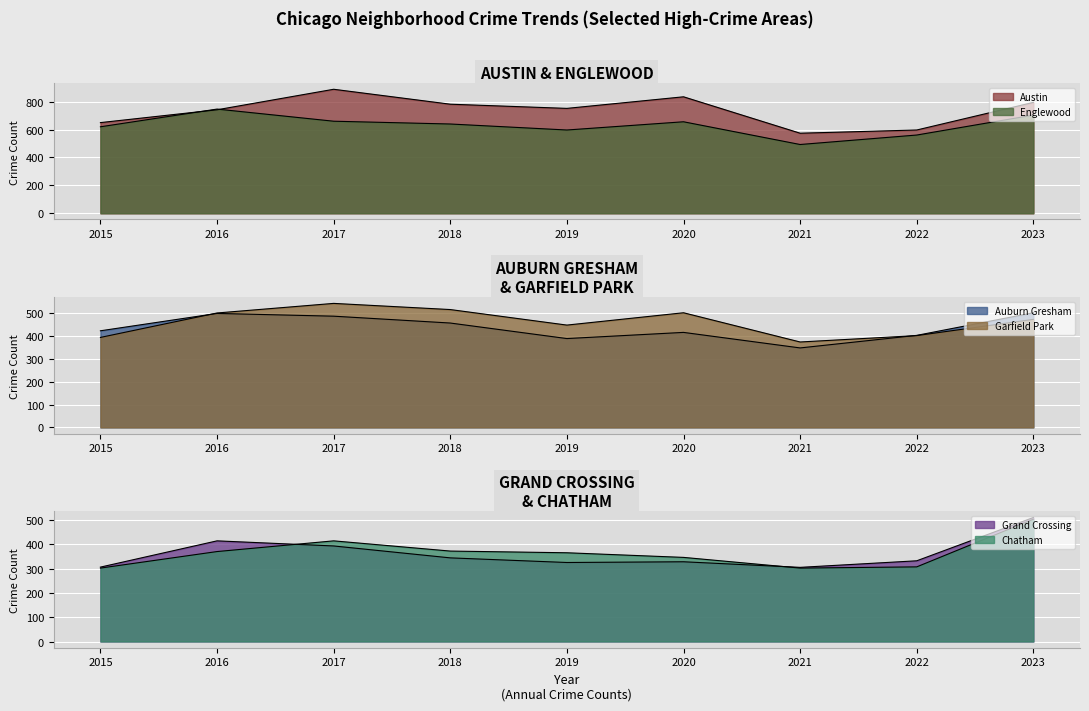

True or false: Grand Crossing and Englewood cross at least once.

False